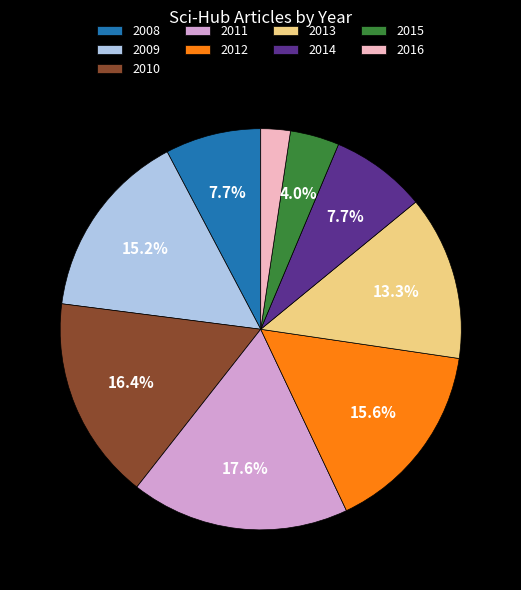

To the nearest percent, what is the difference between the largest and smallest slice percentages?

15%